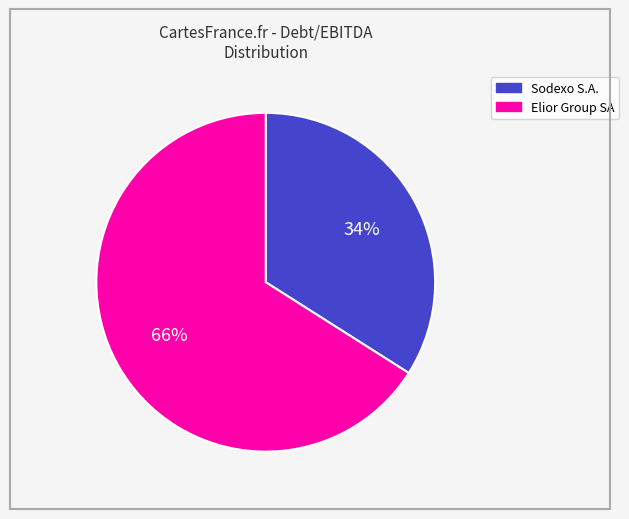

To the nearest percent, what is the difference between the largest and smallest slice percentages?

32%